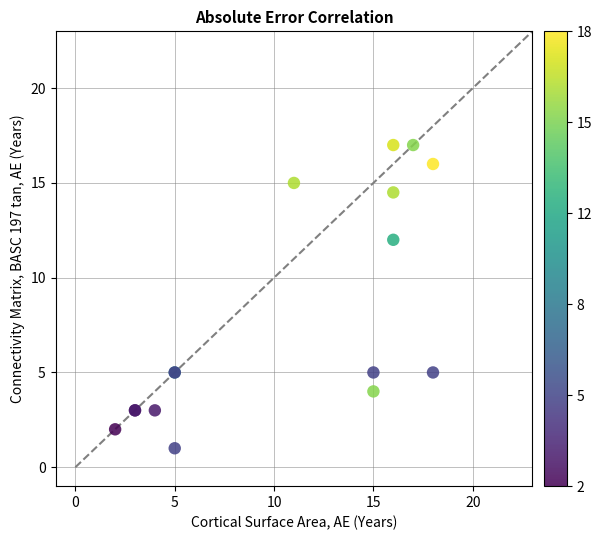

What Y value in the scatter plot is closest to 9?

12.0